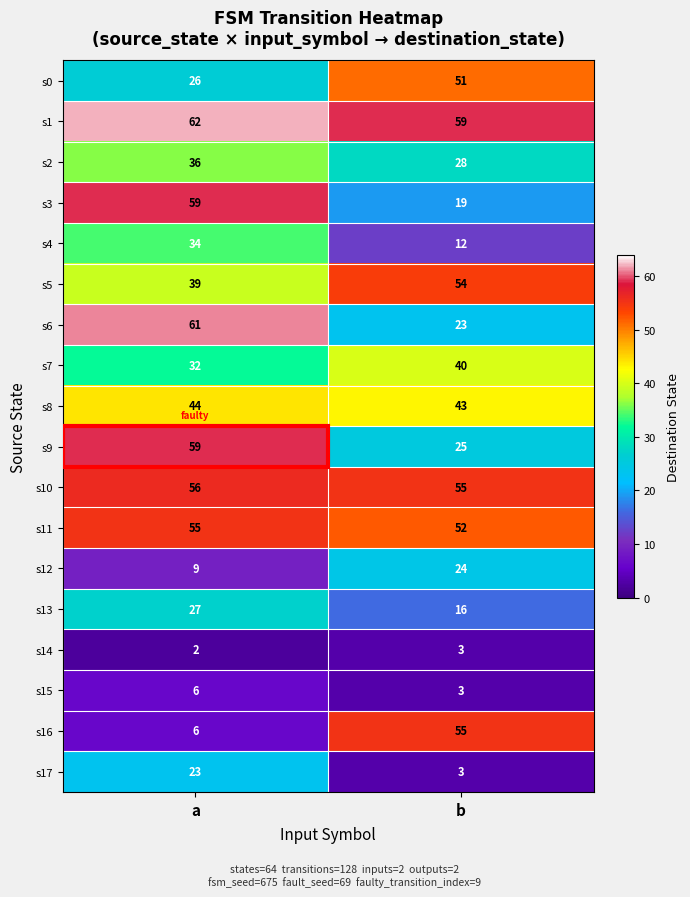

What is the approximate value of s17 at a?

23